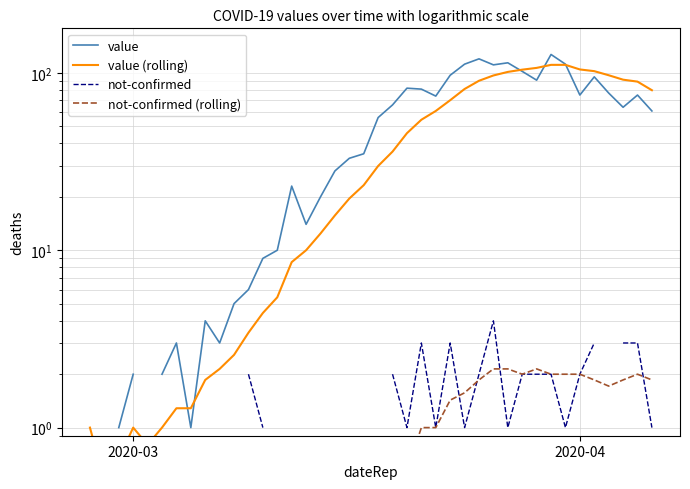

How many positive values does the not-confirmed series have?

23